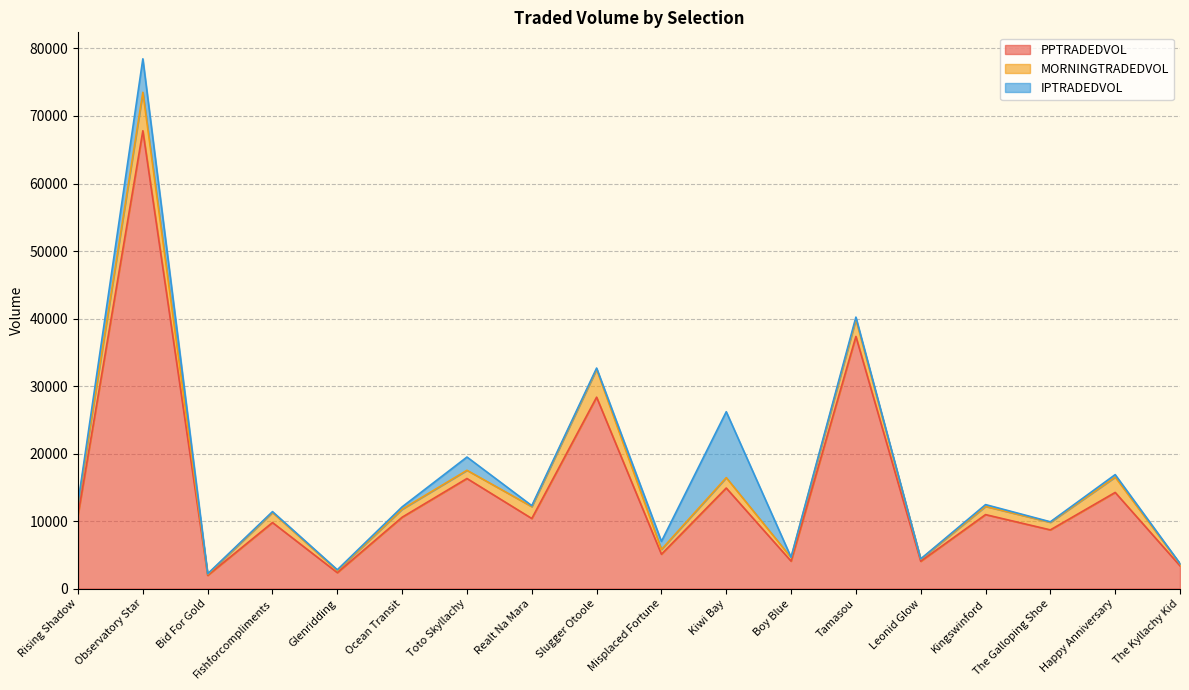

At which label does IPTRADEDVOL first exceed 179?

Observatory Star